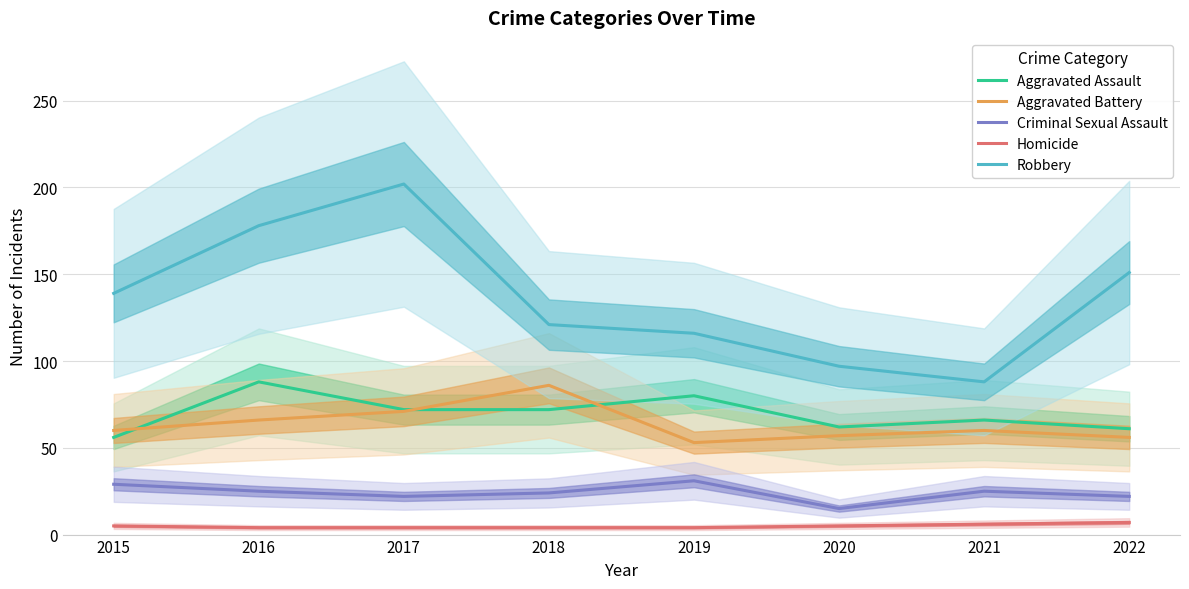

What are all the series names shown in the legend?

Aggravated Assault, Aggravated Battery, Criminal Sexual Assault, Homicide, Robbery